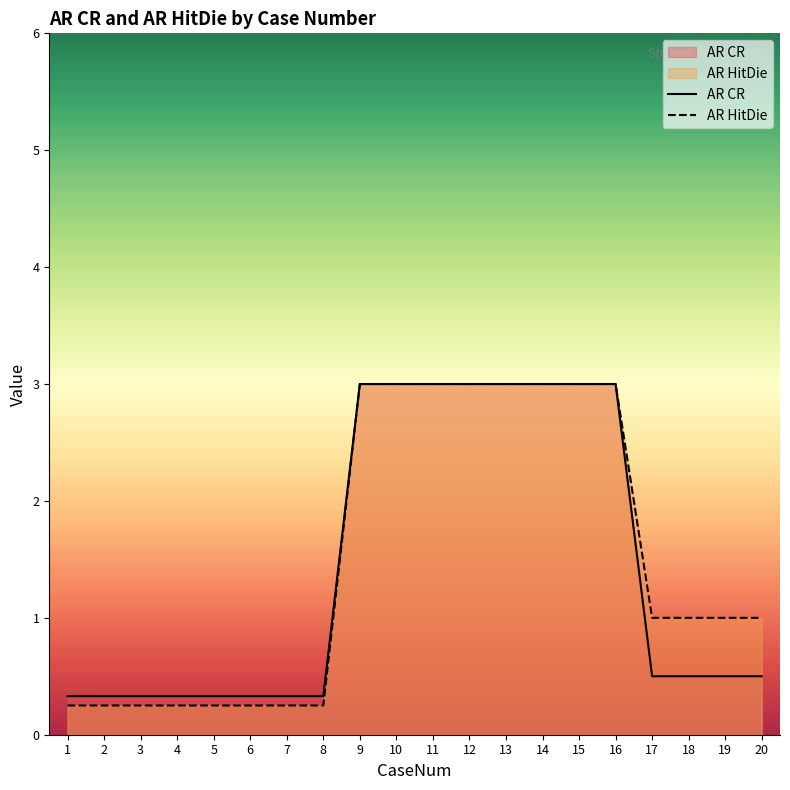

Reading right to left, extract all data points from this chart.

AR CR: 20=0.5	19=0.5	18=0.5	17=0.5	16=3.0	15=3.0	14=3.0	13=3.0	12=3.0	11=3.0	10=3.0	9=3.0	8=0.3	7=0.3	6=0.3	5=0.3	4=0.3	3=0.3	2=0.3	1=0.3
AR HitDie: 20=1.0	19=1.0	18=1.0	17=1.0	16=3.0	15=3.0	14=3.0	13=3.0	12=3.0	11=3.0	10=3.0	9=3.0	8=0.2	7=0.2	6=0.2	5=0.2	4=0.2	3=0.2	2=0.2	1=0.2